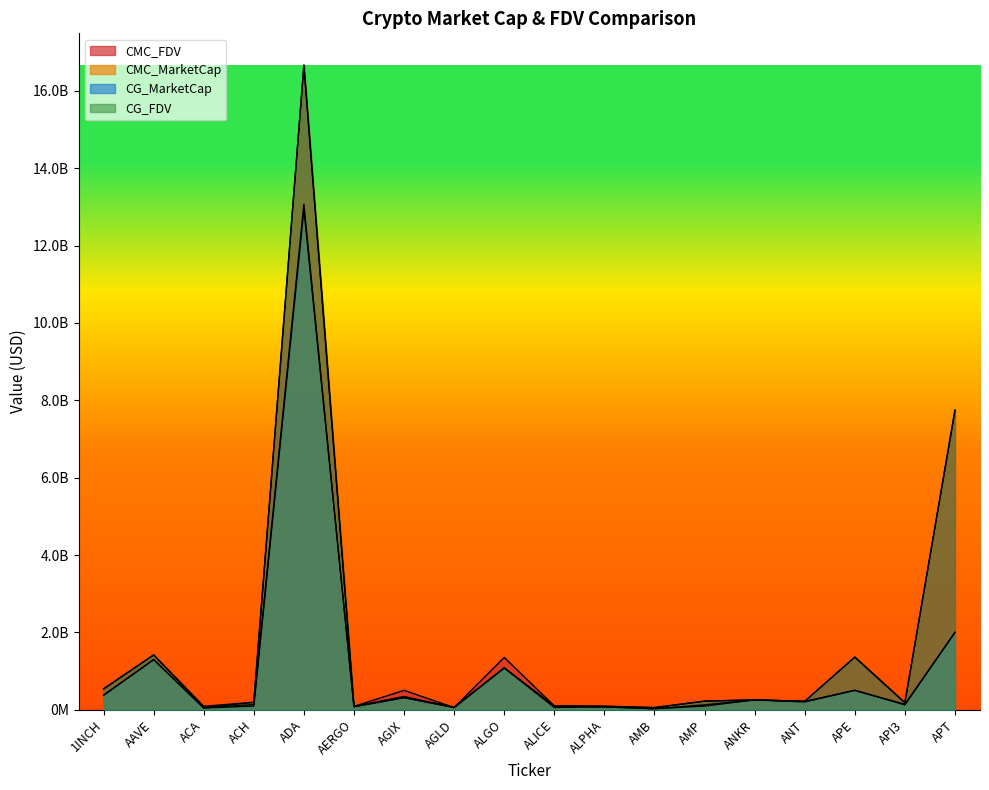

How many data points in CG_MarketCap are less than 200534598?

9